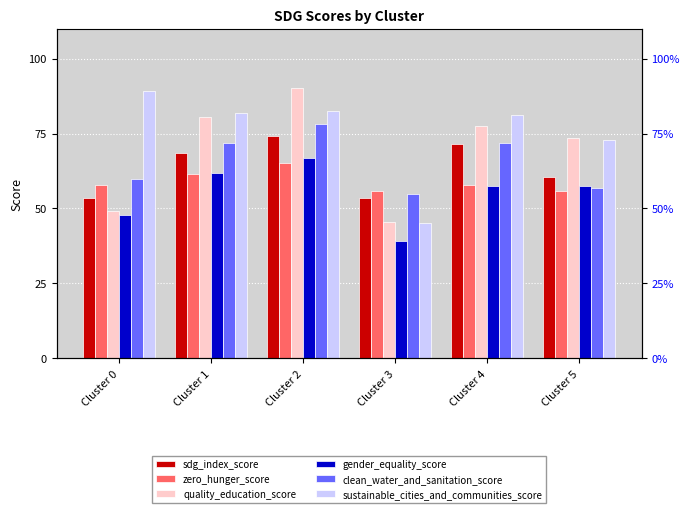

Reading left to right, transcribe all the data shown in this chart.

sdg_index_score: 53.4	68.5	74.2	53.5	71.5	60.5
zero_hunger_score: 57.7	61.5	65.2	55.8	57.9	55.8
quality_education_score: 49.3	80.4	90.3	45.6	77.7	73.4
gender_equality_score: 48.0	61.8	66.7	39.2	57.4	57.7
clean_water_and_sanitation_score: 59.7	71.8	78.2	55.0	72.0	57.0
sustainable_cities_and_communities_score: 89.2	82.0	82.5	45.2	81.2	72.9